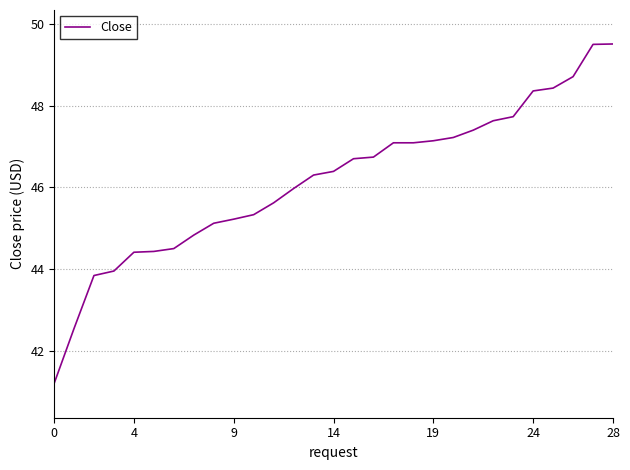

What is the minimum value shown in the chart?

41.2